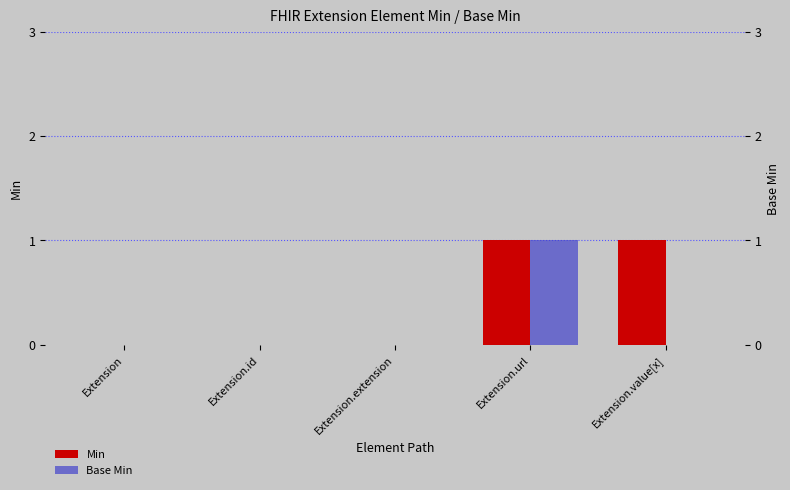

What is the sum of all Min values?

2